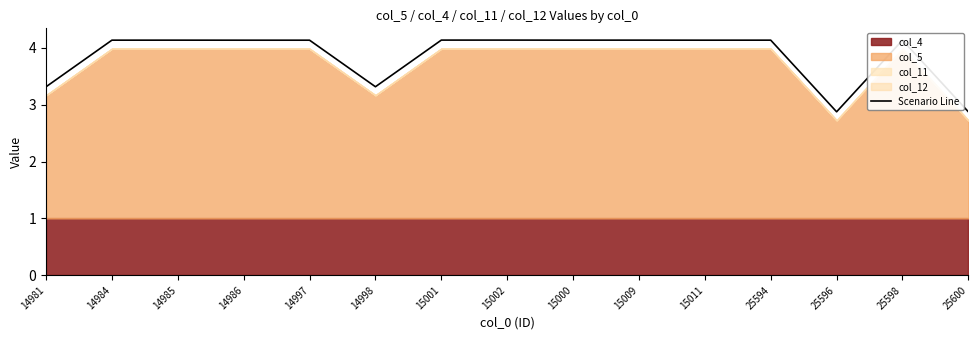

List the labels in order of value, largest first.

15002, 15001, 15009, 15000, 14985, 25594, 14984, 25598, 15011, 14986, 14997, 14998, 14981, 25596, 25600